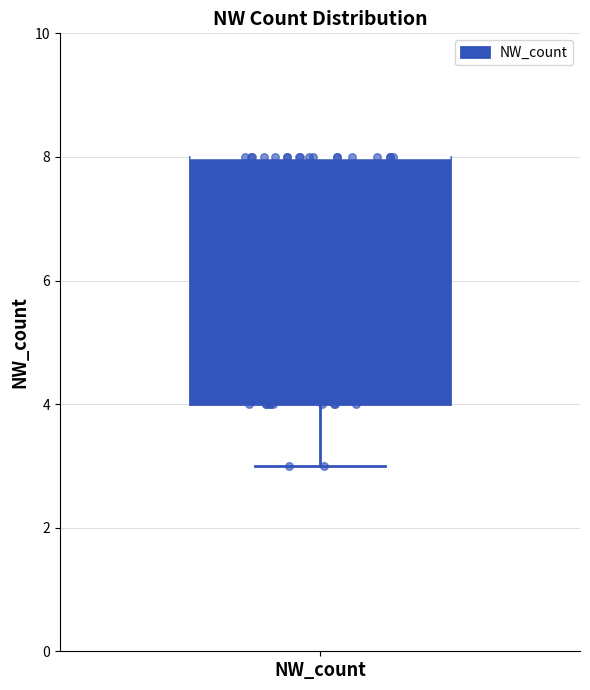

Transcribe this box plot: give where the median line is, the range the box spans, and where the two whiskers end, as read against the y-axis. The values are not printed on the chart, so give them approximately, as read against the axis.

median 8 (drawn on the box's upper edge), box 4 to 8, whiskers 3 to 8